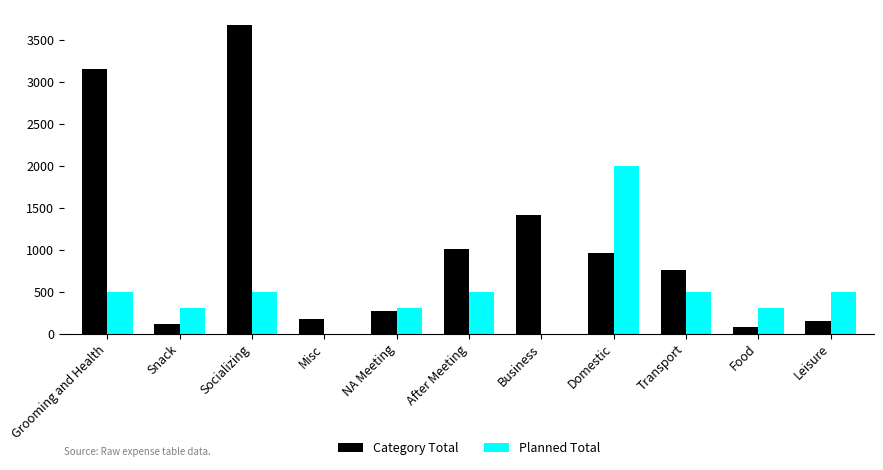

The value of Category Total at Domestic is 964. True or false?

True